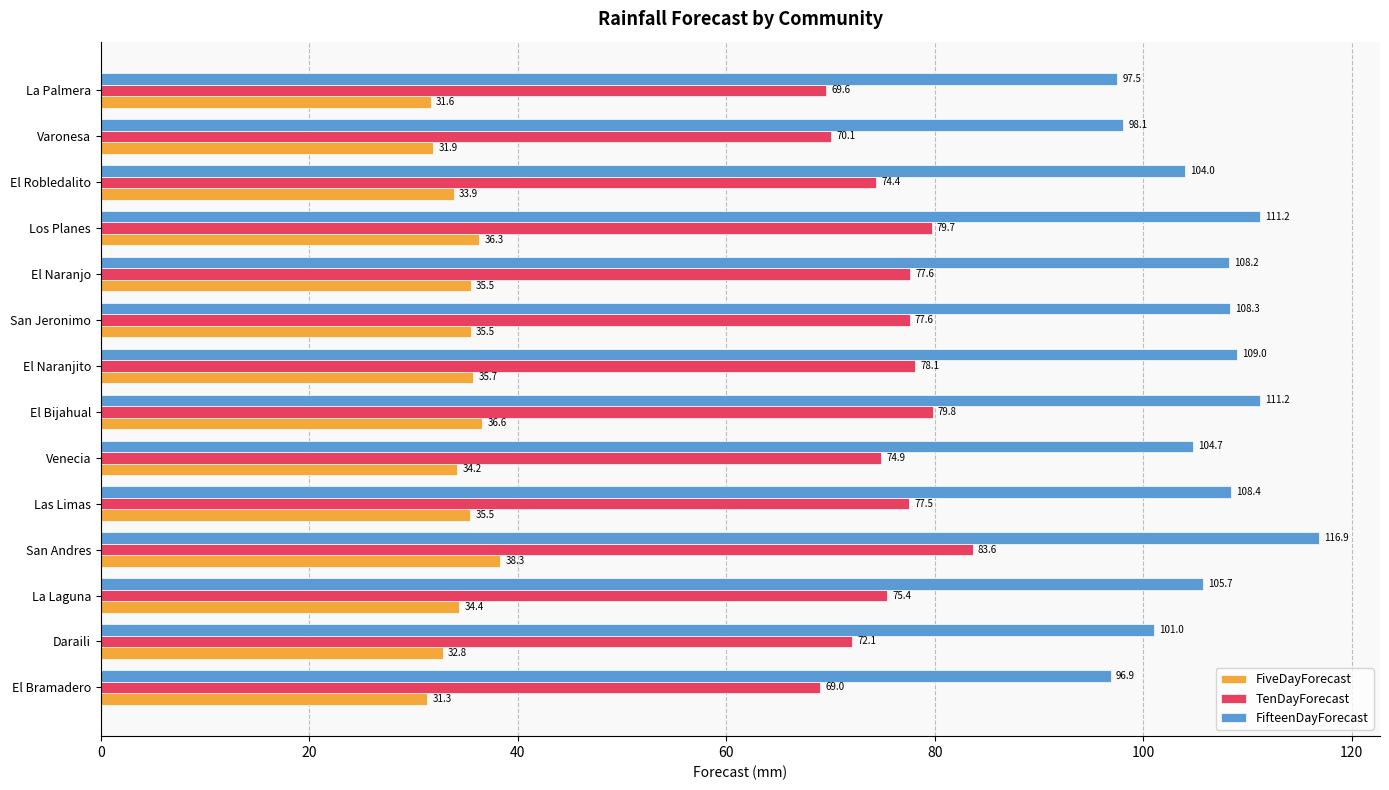

What is the difference between the maximum and minimum values in the TenDayForecast series?

14.6